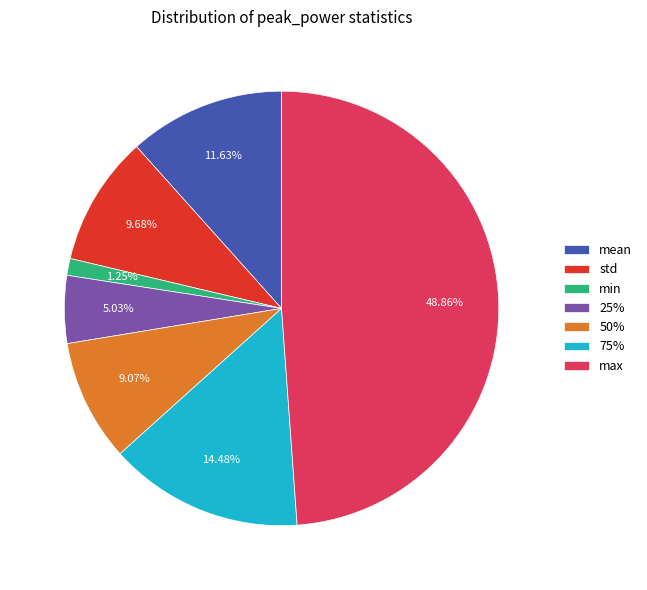

Combined, do std and mean account for over 50%?

No